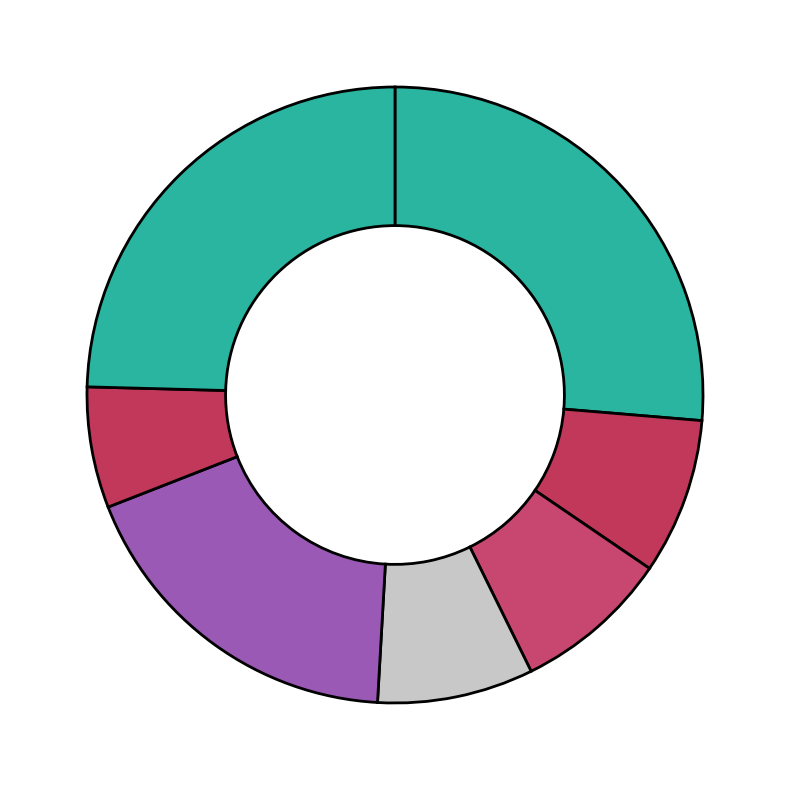

Which category has the biggest portion of the pie?

battery electric vehicle